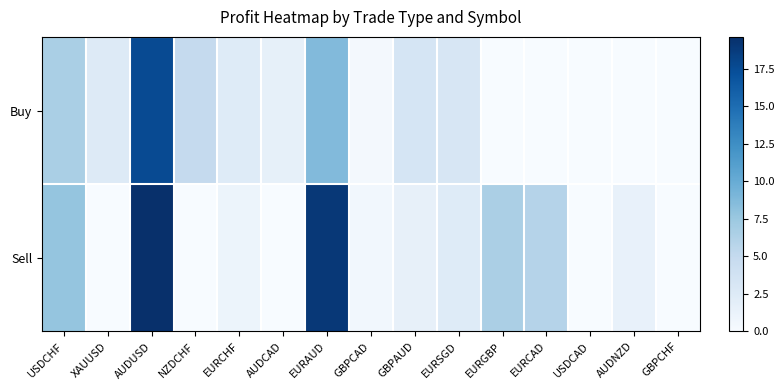

Which series changed the most between EURCAD and GBPCHF?

Sell